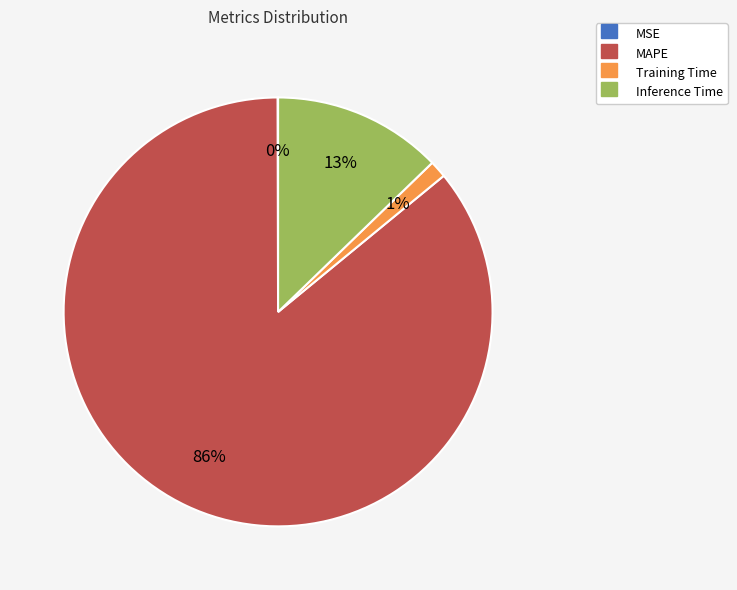

To the nearest percent, what portion does Training Time represent?

1%